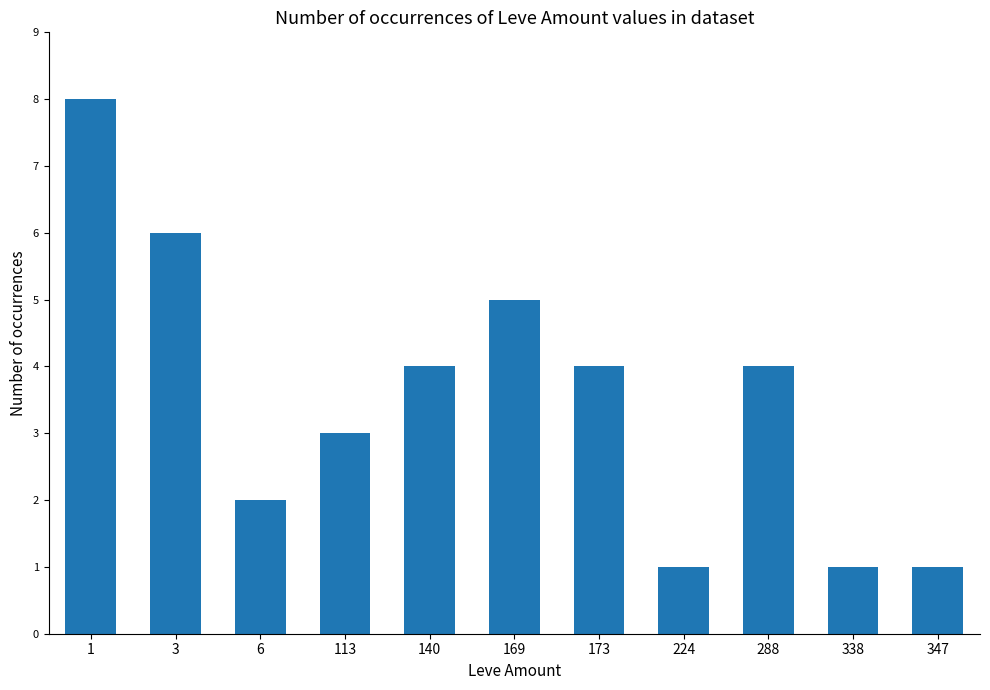

What is the value of the 9th bar from the left?

4